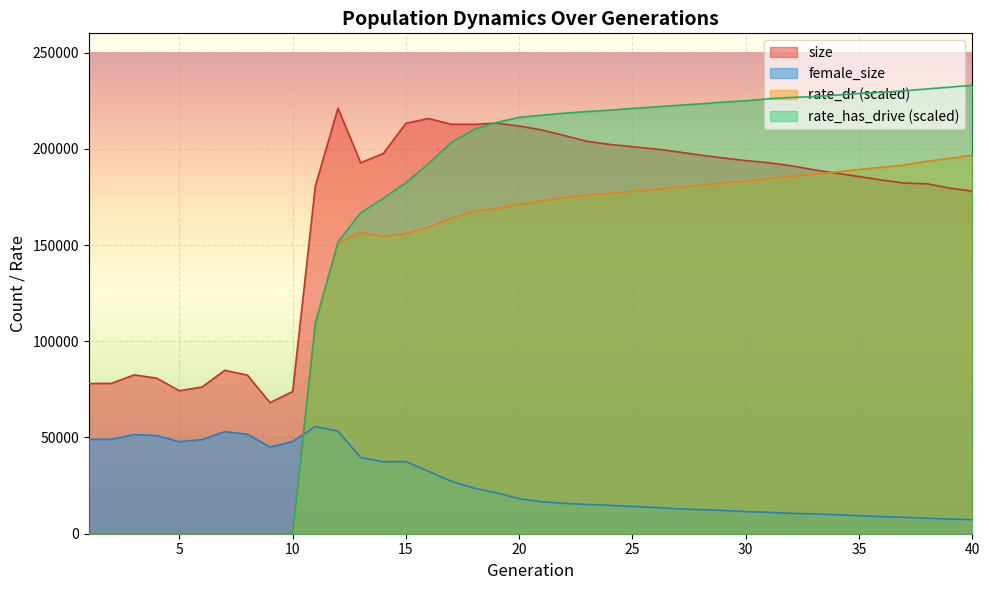

At which label is rate_has_drive closest to 116521?

11